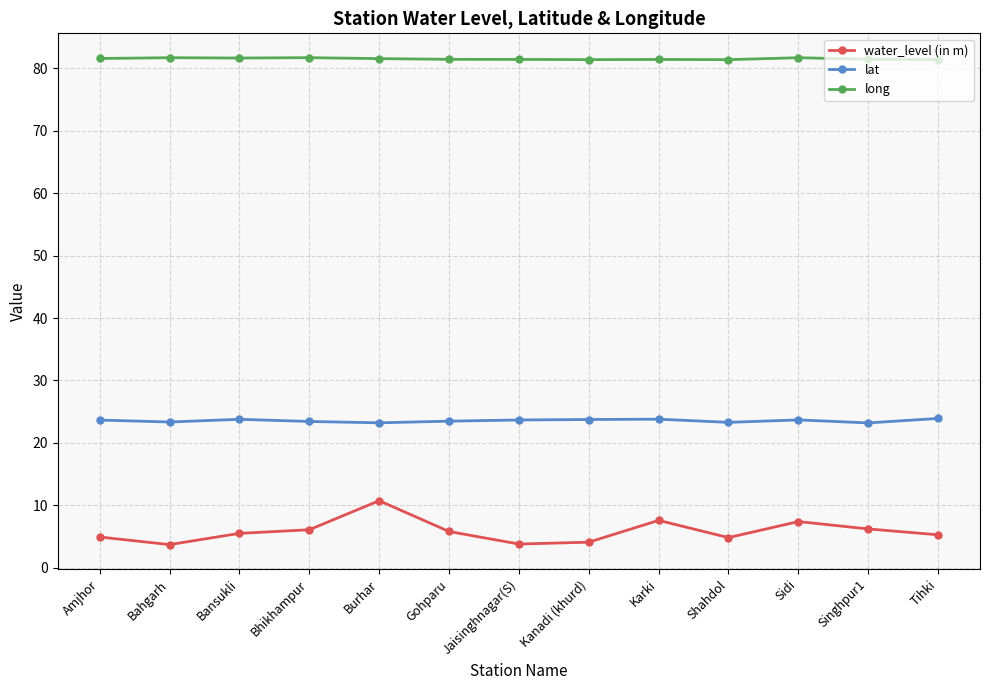

True or false: lat and long intersect in this chart.

False